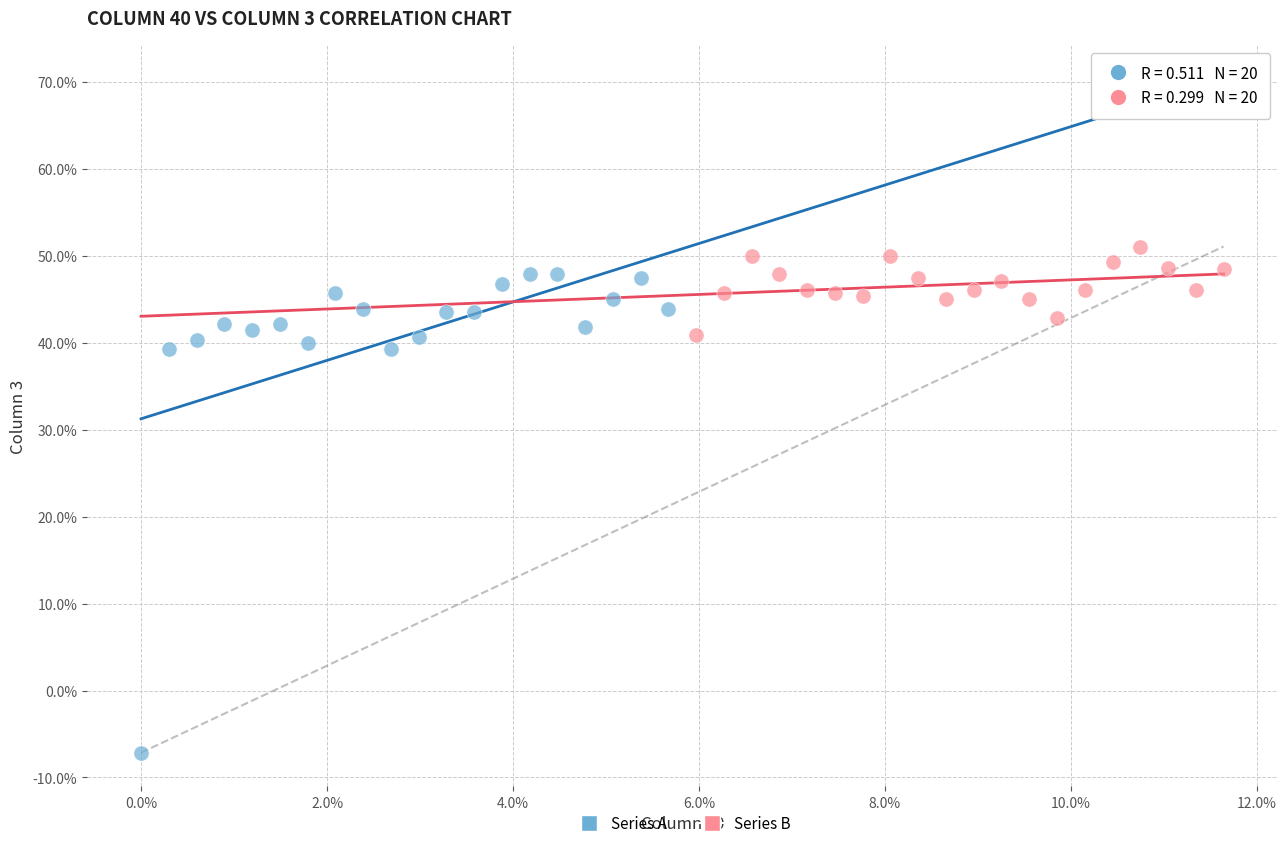

What are all the series names shown in the legend?

Series A, Series B